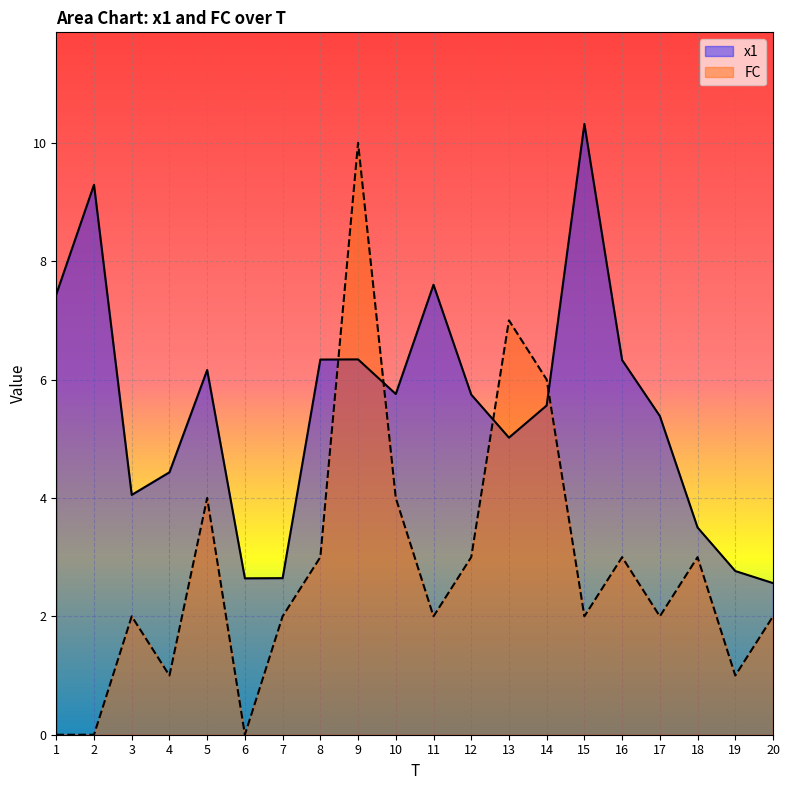

Does the chart display data point markers on the line(s)?

No